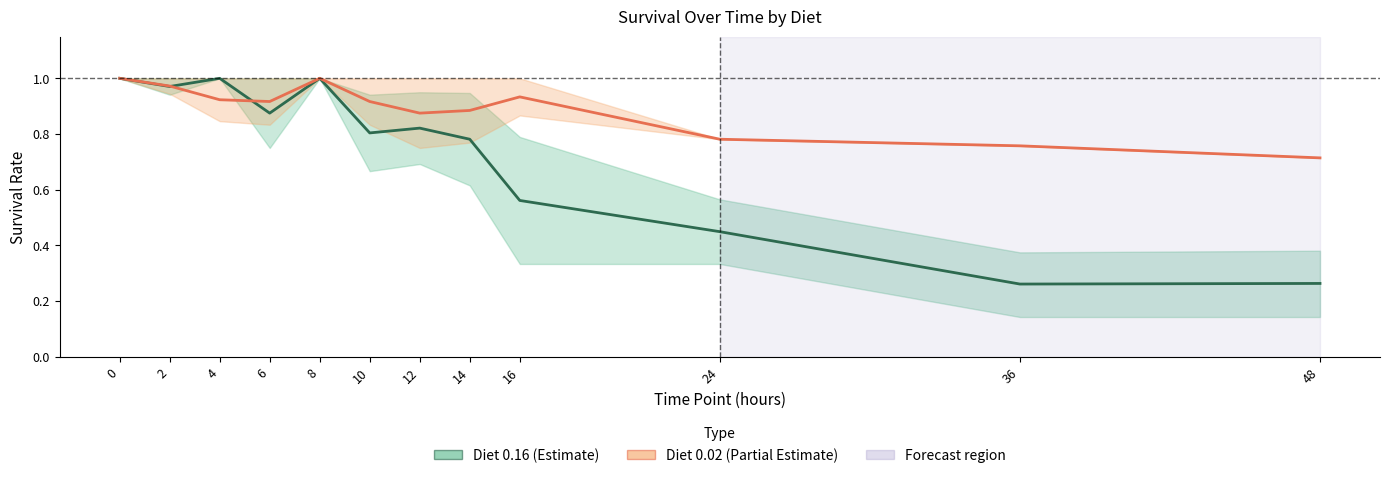

How many interior local valleys does the Diet 0.02 (Partial Estimate) series have?

2